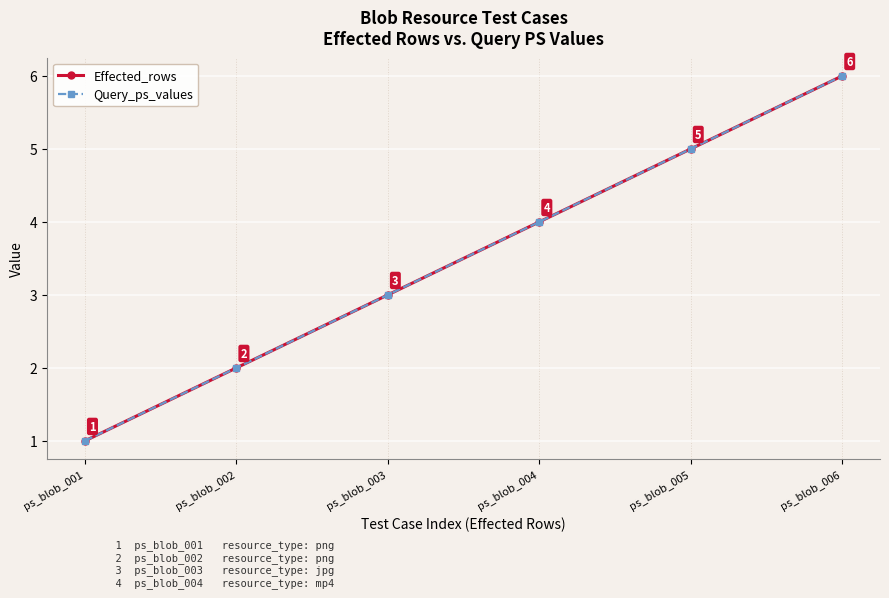

Reading left to right, what are all the values shown in this chart?

Effected_rows: ps_blob_001=1	ps_blob_002=2	ps_blob_003=3	ps_blob_004=4	ps_blob_005=5	ps_blob_006=6
Query_ps_values: ps_blob_001=1	ps_blob_002=2	ps_blob_003=3	ps_blob_004=4	ps_blob_005=5	ps_blob_006=6